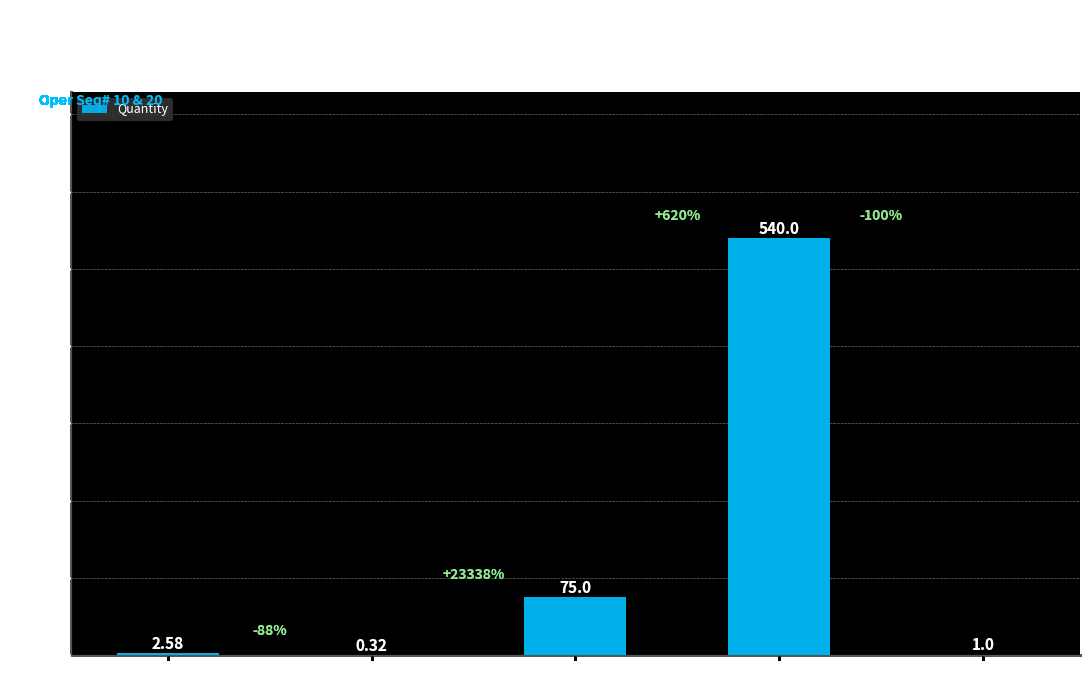

Between 290945 (Yd) and 293000 (MT), which is larger?

290945 (Yd)